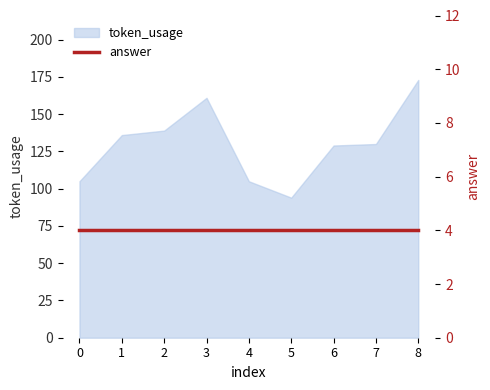

The value at 6 is 129. True or false?

True